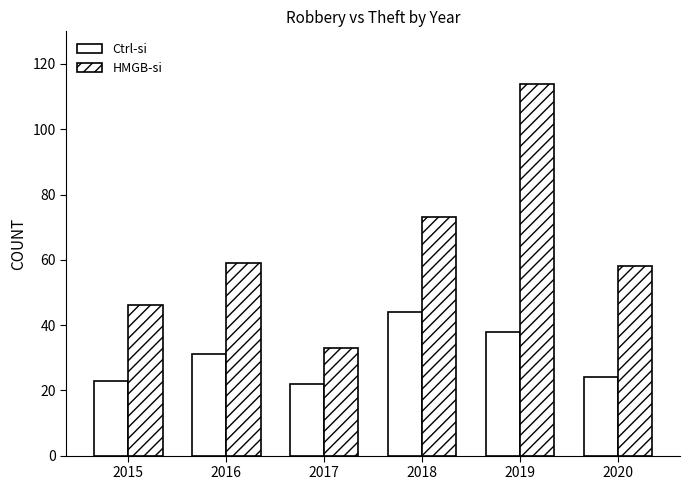

How many bars are there in each group?

2